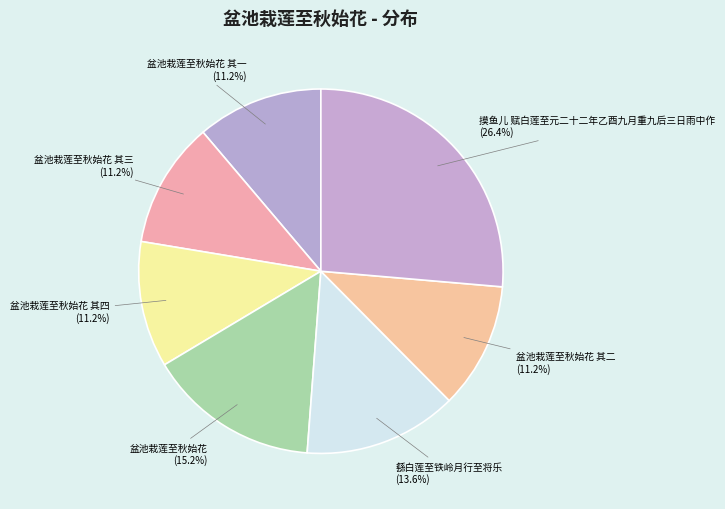

To the nearest percent, what is the average slice percentage?

14%